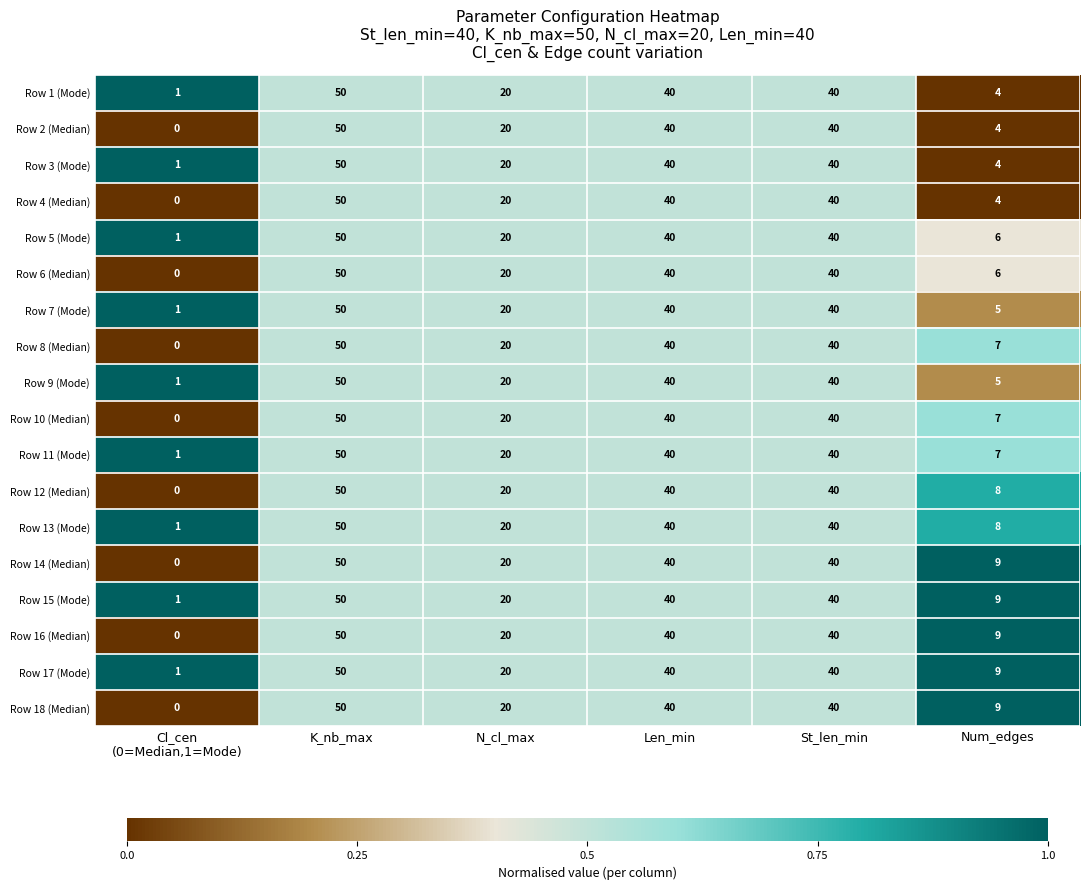

What is the greatest value displayed?

50